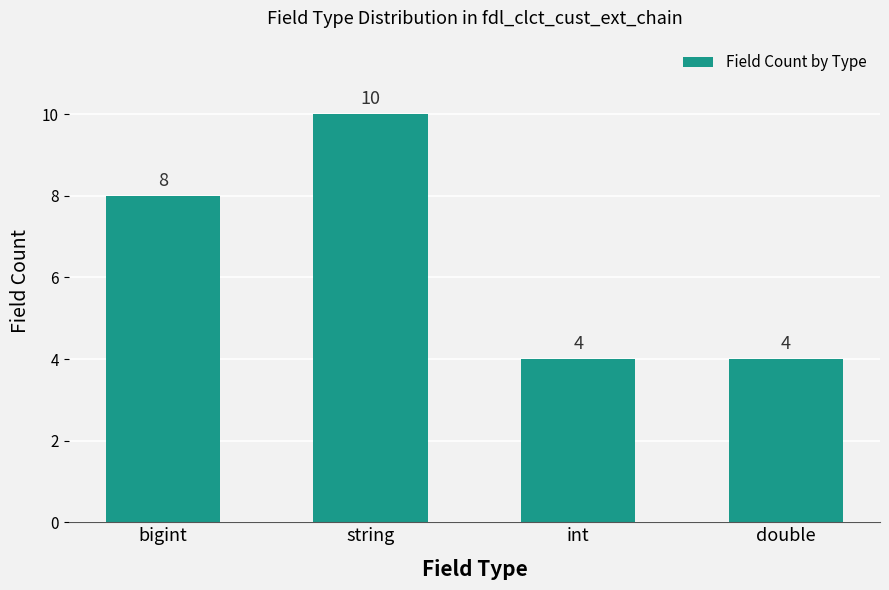

Does the chart contain any negative values?

No